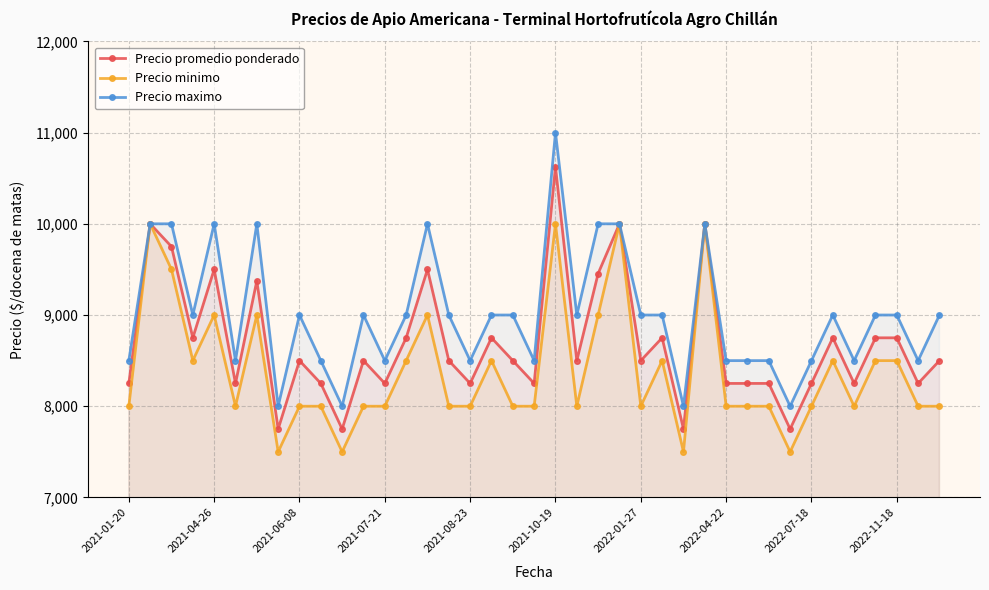

How many interior local valleys does the Precio promedio ponderado series have?

13